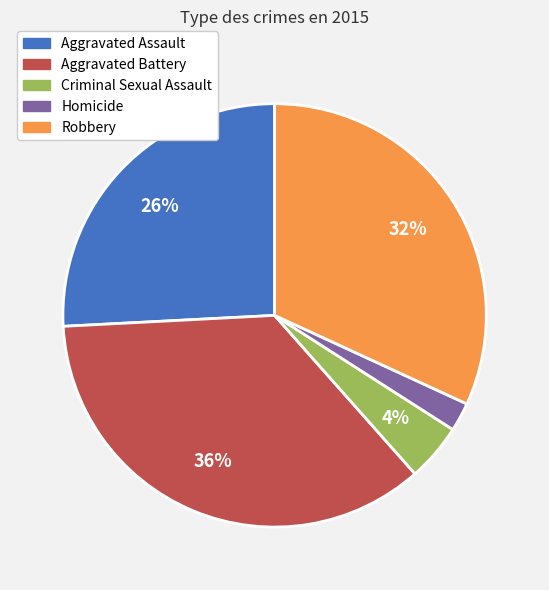

Which slice is the smallest?

Homicide